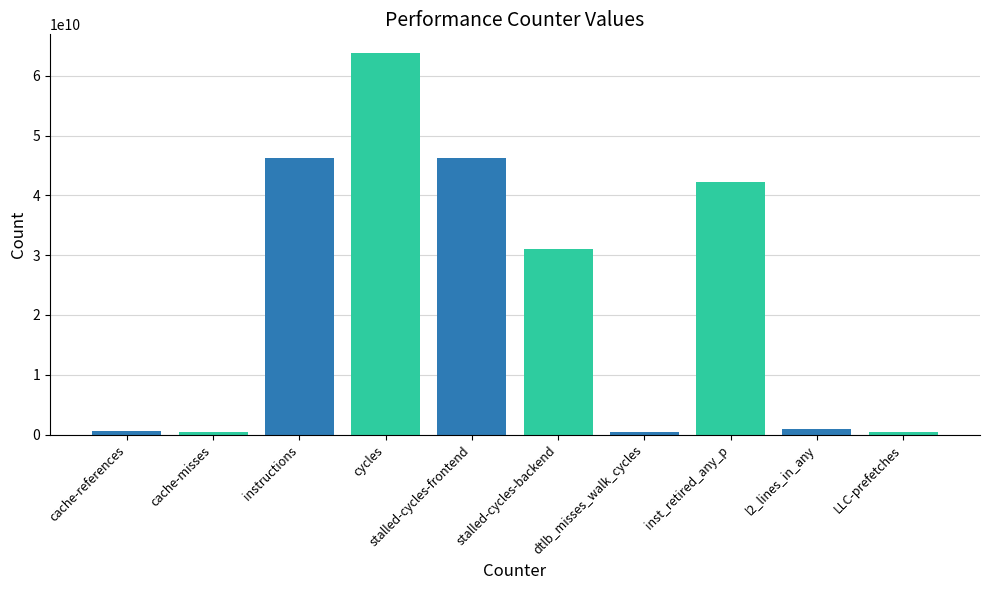

Is it true that the value at inst_retired_any_p is 67242367914?

False